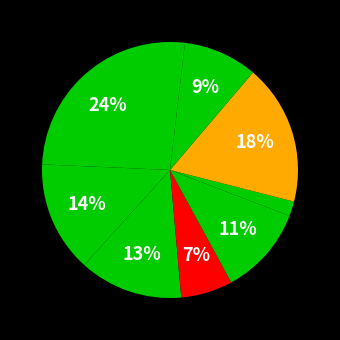

Which category has the smallest portion of the pie?

Paul Reed